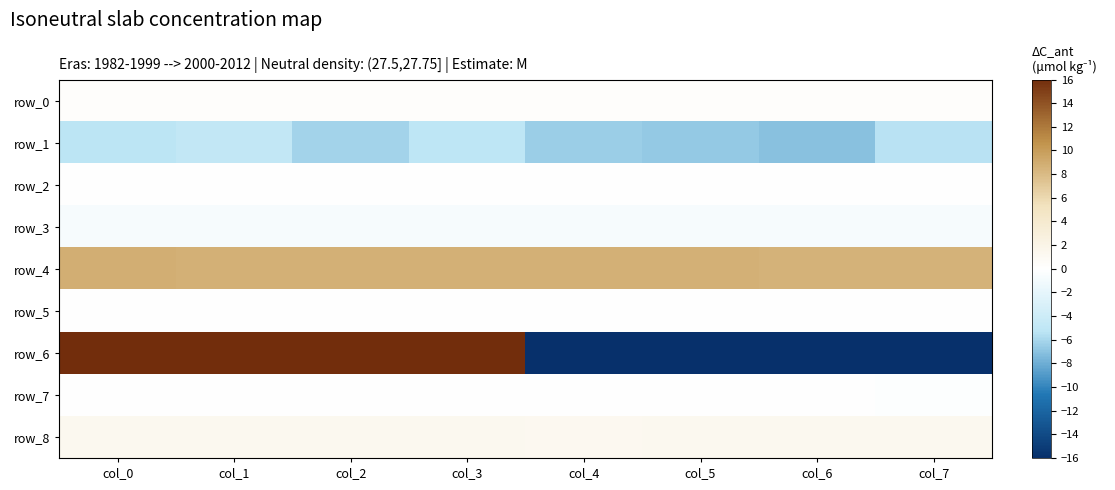

True or false: row_6 has a value of 63.0 at col_1.

False